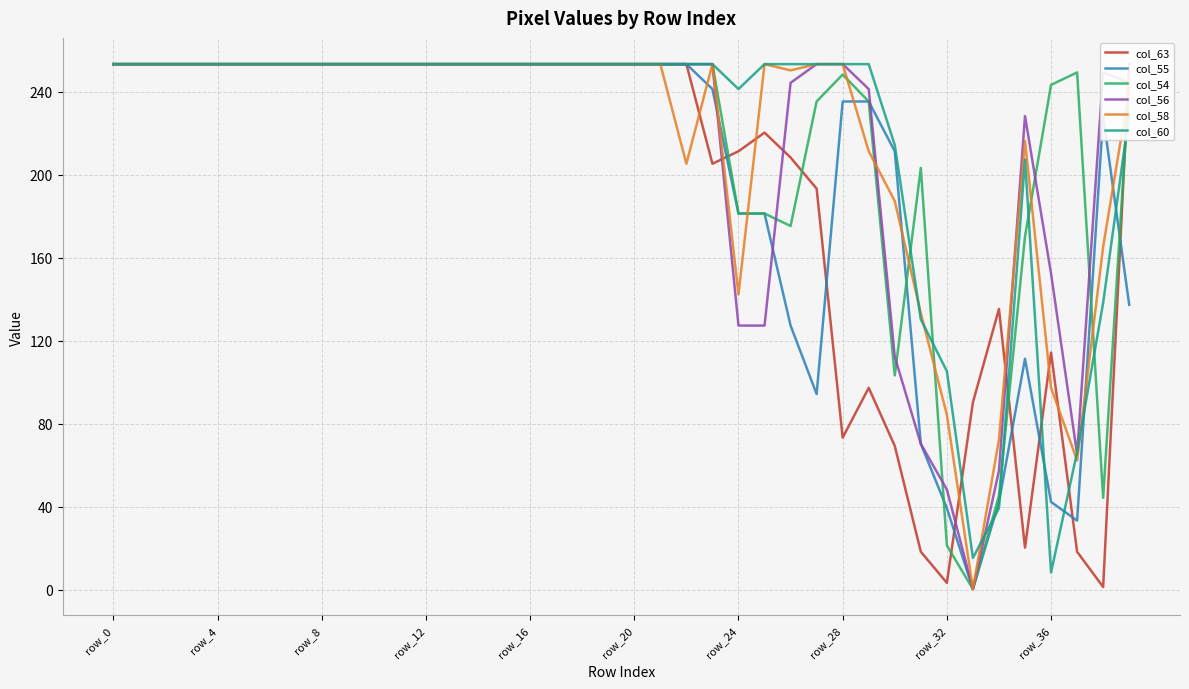

At which label does col_55 first exceed 253?

row_0